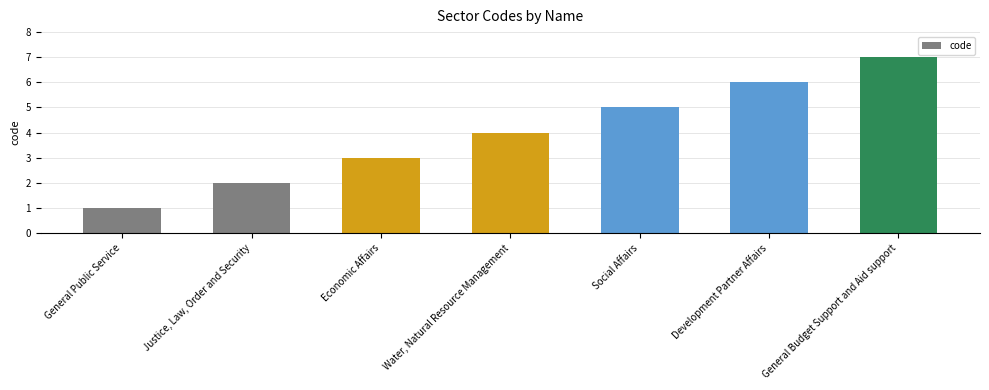

What is the change in value from Development Partner Affairs to General Budget Support and Aid support?

+1